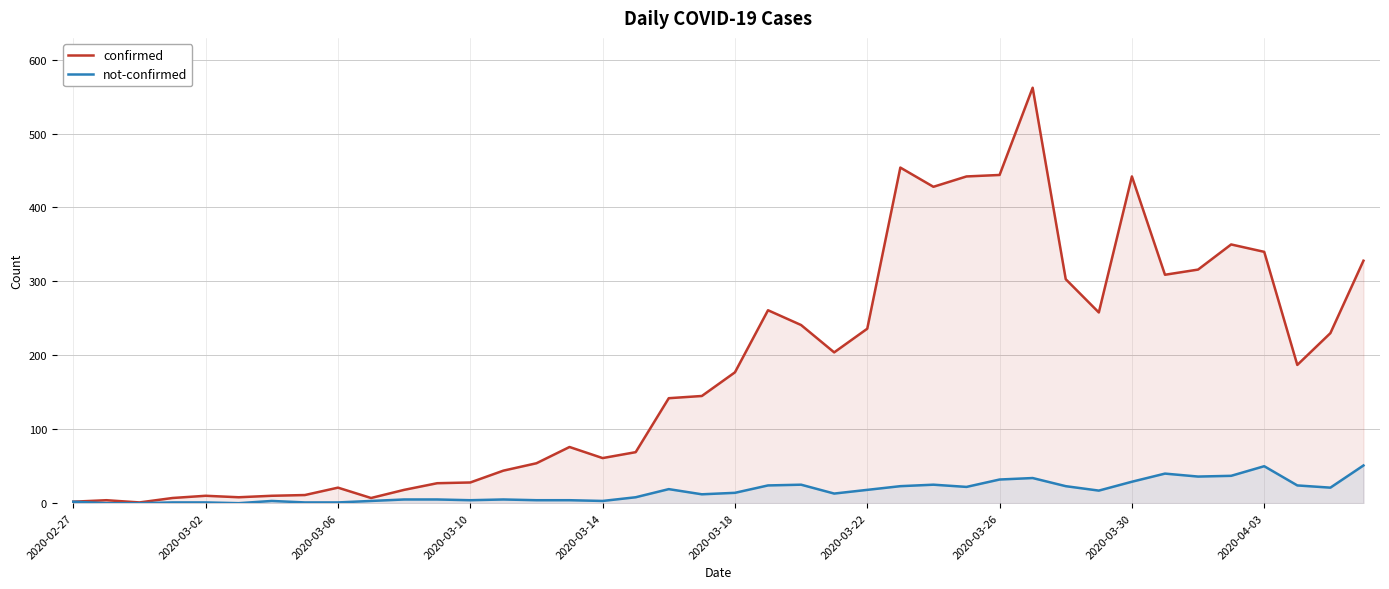

Which series has the widest spread of values?

confirmed